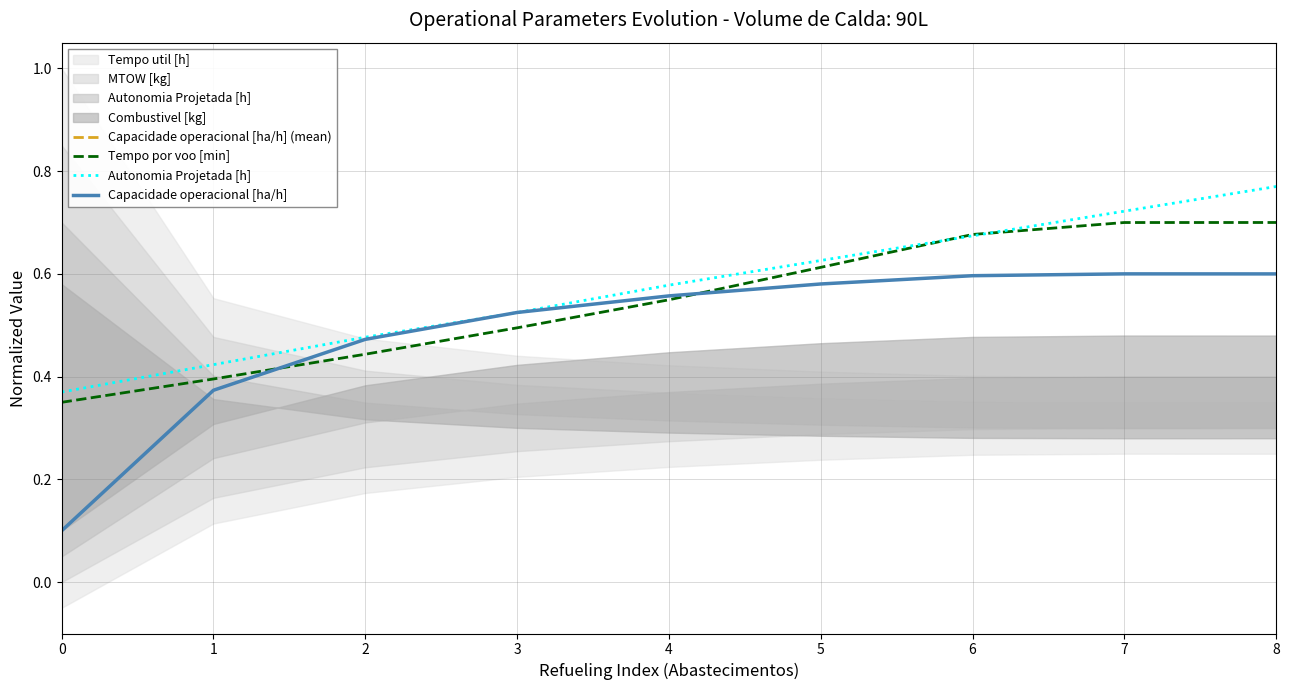

What is the value of the Capacidade operacional [ha/h] point at the 1st from the left?

0.1